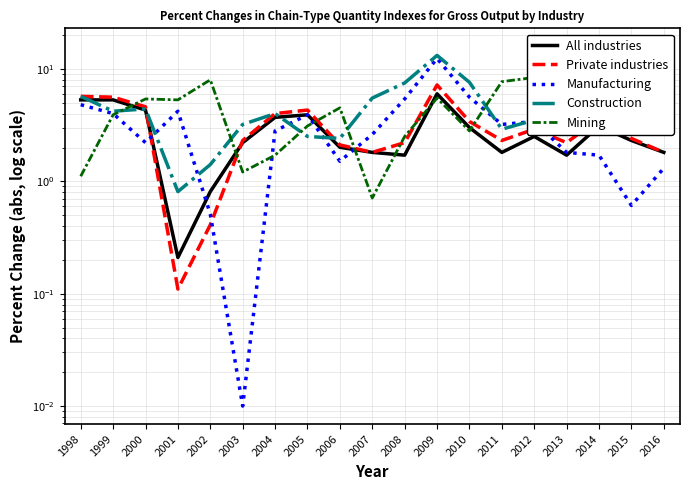

Between 2006 and 2016, which series saw the biggest shift?

Mining